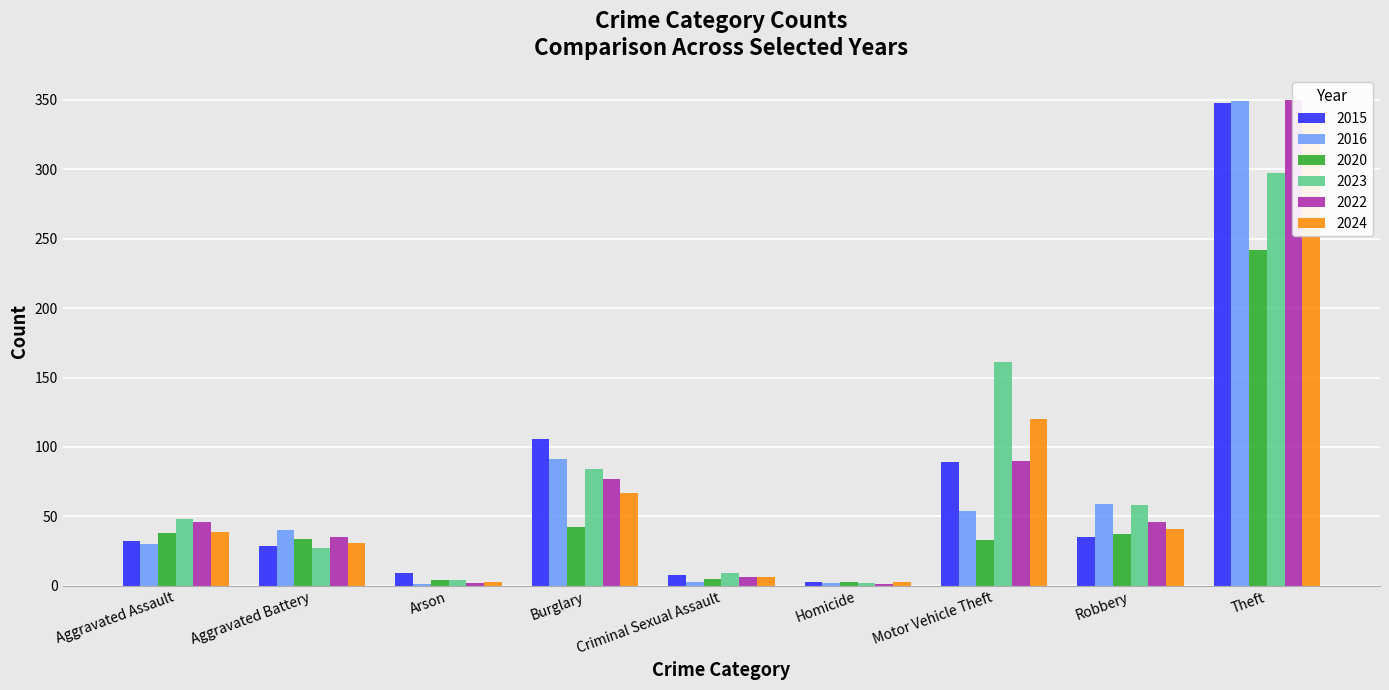

Reading left to right, list all the values displayed in this chart.

2015: 32	29	9	106	8	3	89	35	348
2016: 30	40	1	91	3	2	54	59	349
2020: 38	34	4	42	5	3	33	37	242
2023: 48	27	4	84	9	2	161	58	297
2022: 46	35	2	77	6	1	90	46	350
2024: 39	31	3	67	6	3	120	41	337